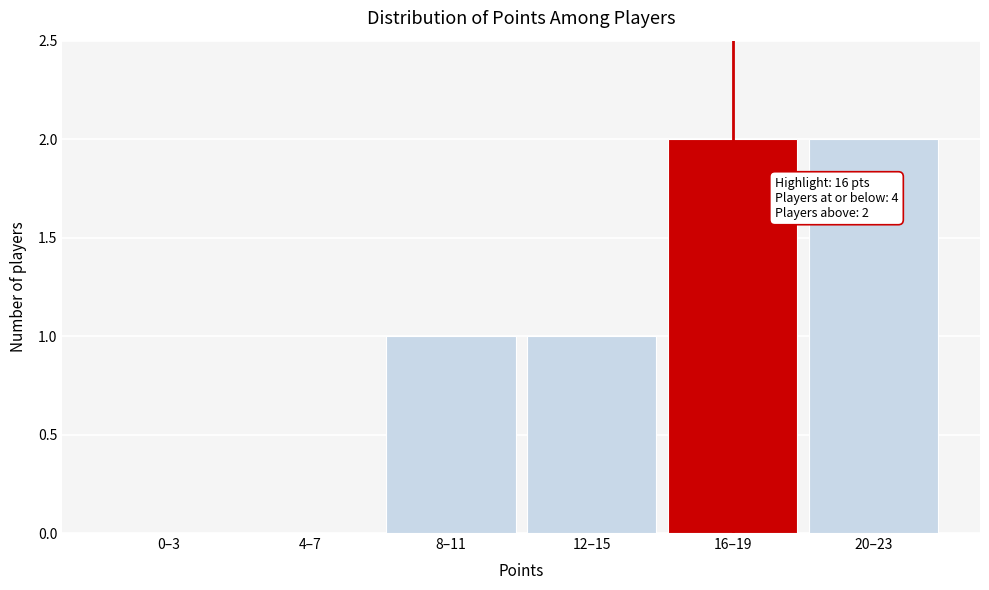

Reading left to right, what are all the values shown in this chart?

0–3=0	4–7=0	8–11=1	12–15=1	16–19=2	20–23=2